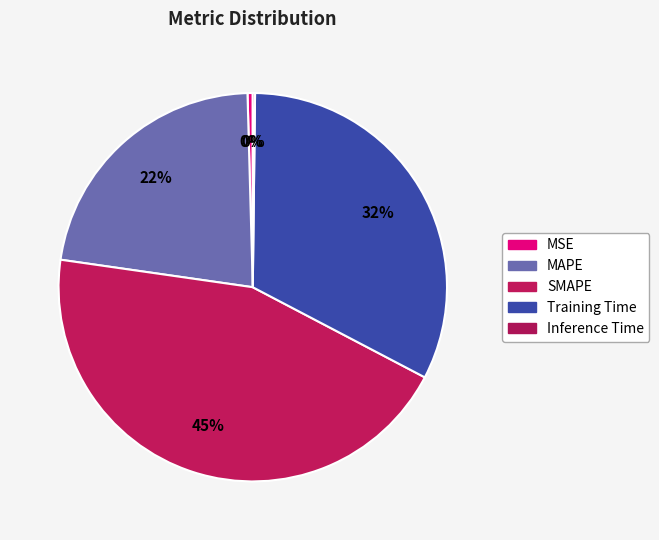

Which slice is the smallest?

Inference Time